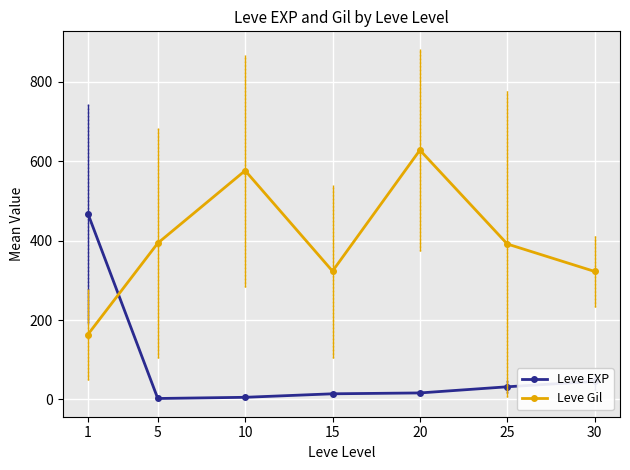

Which series ends up on top after the final intersection of Leve Gil and Leve EXP?

Leve Gil